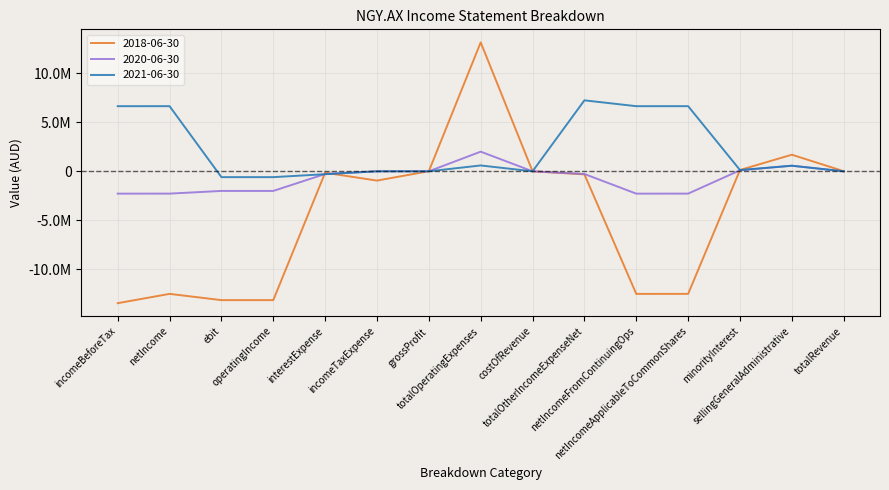

Does the chart display data point markers on the line(s)?

No